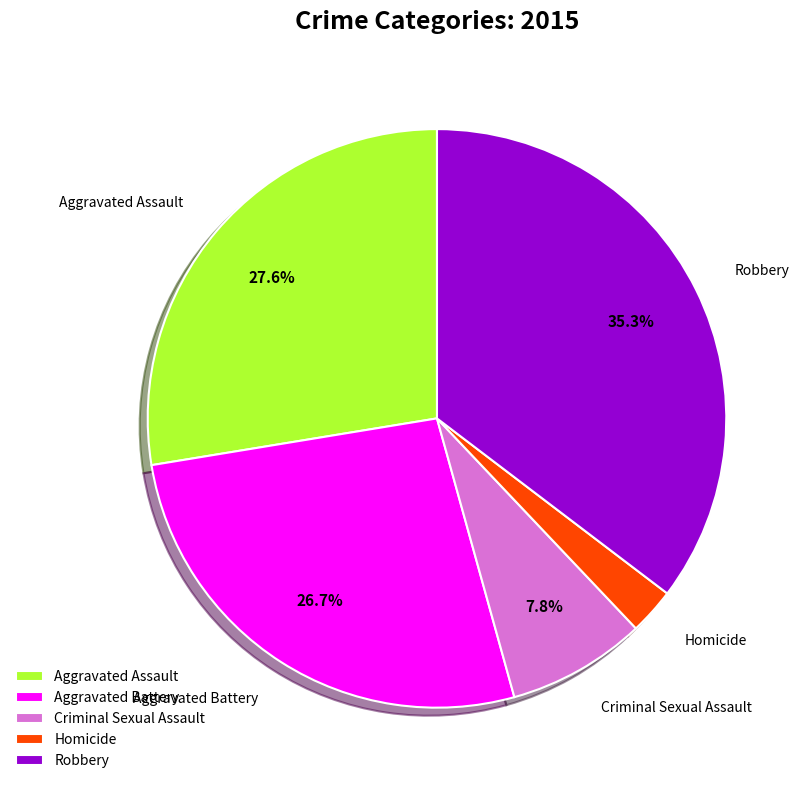

The Aggravated Battery slice represents 39% of the pie. True or false?

False